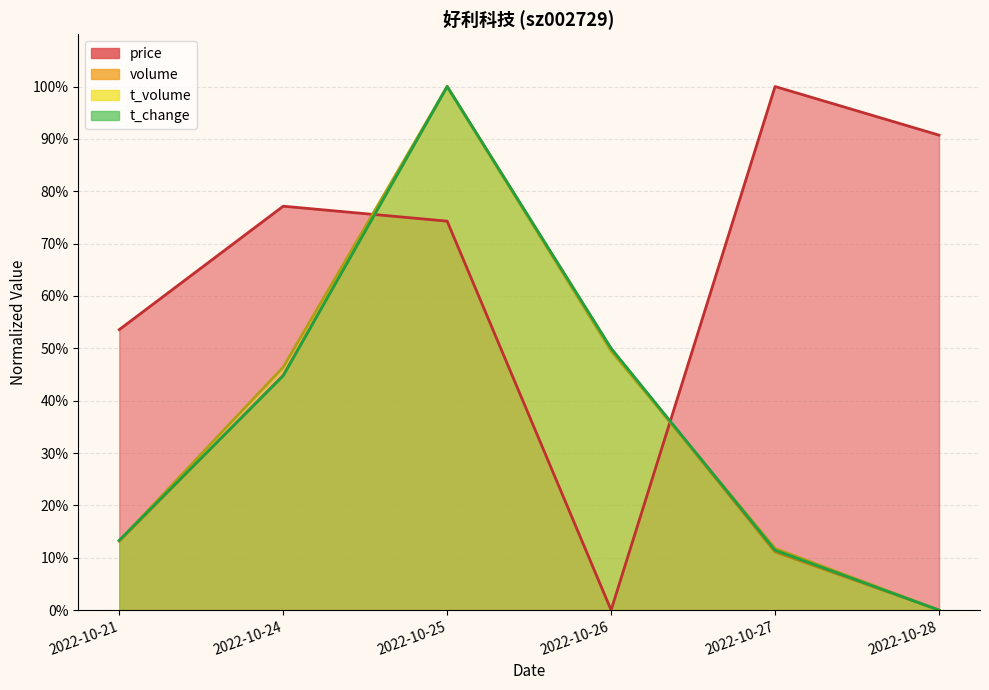

What are all the series names shown in the legend?

price, volume, t_volume, t_change